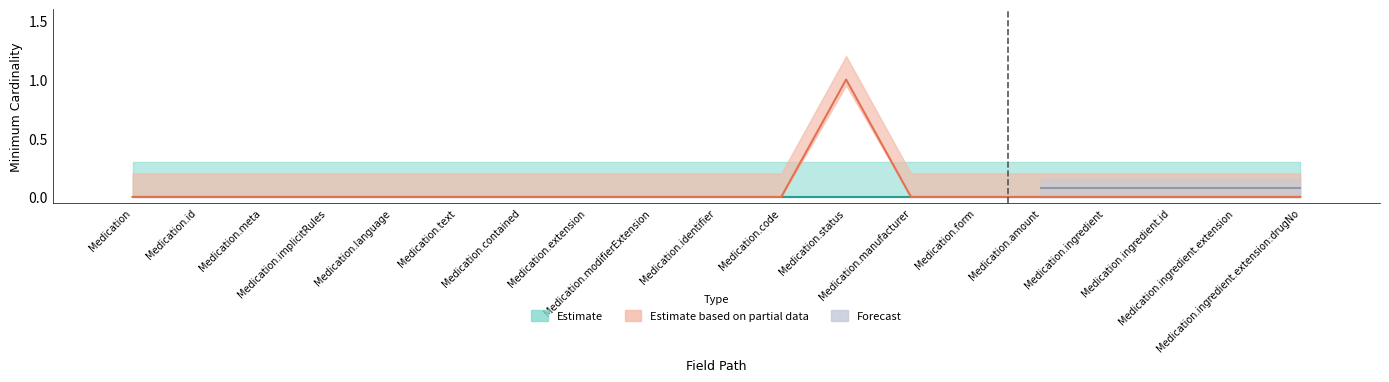

How many bars are there in total?

19